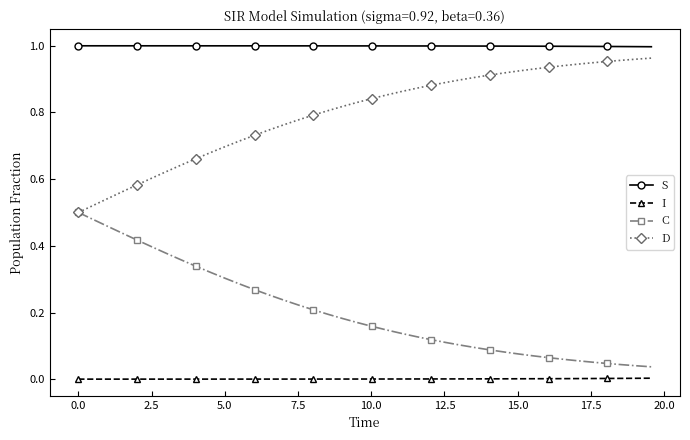

List the series in order of their overall mean, lowest first.

I, C, D, S